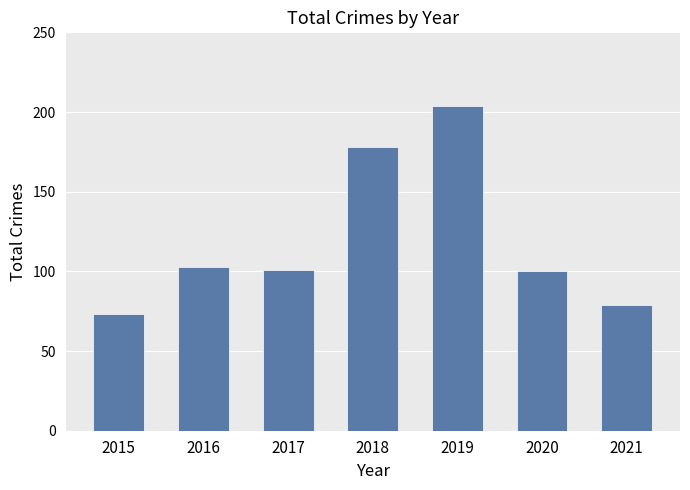

How many bars are there in total?

7